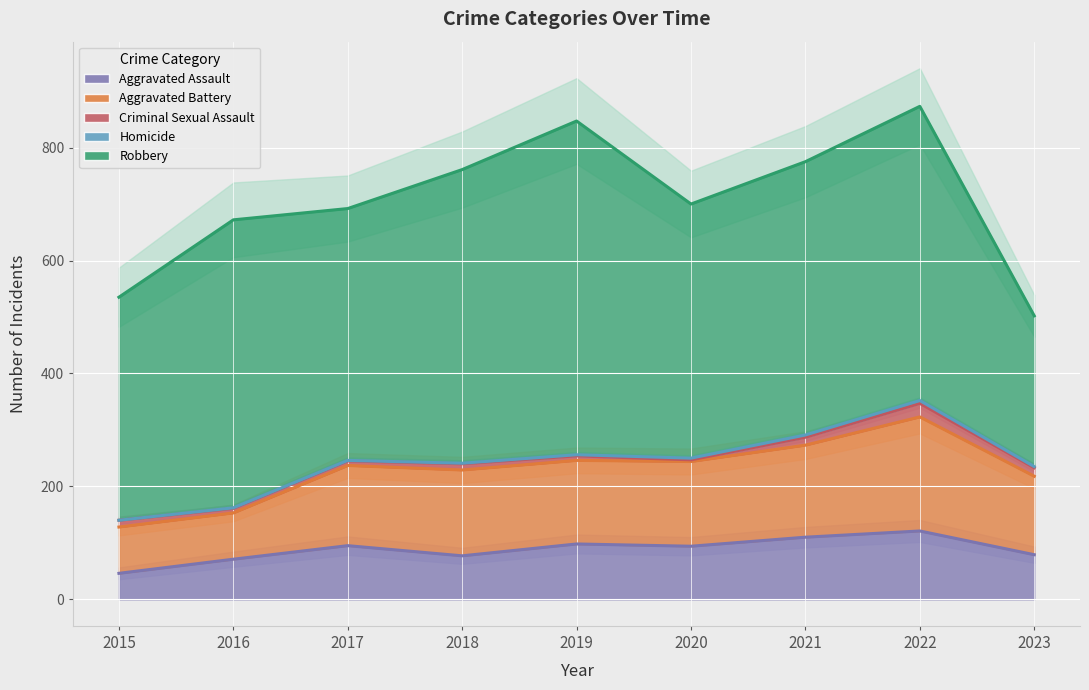

What is the total value across all series at 2019?

847